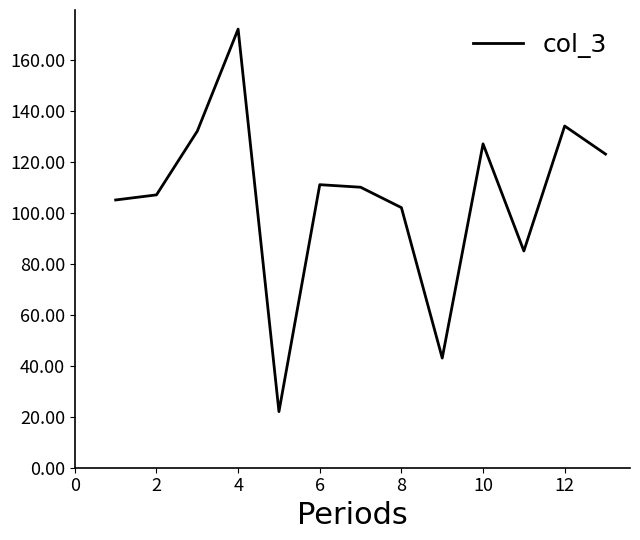

What is the minimum value shown in the chart?

22